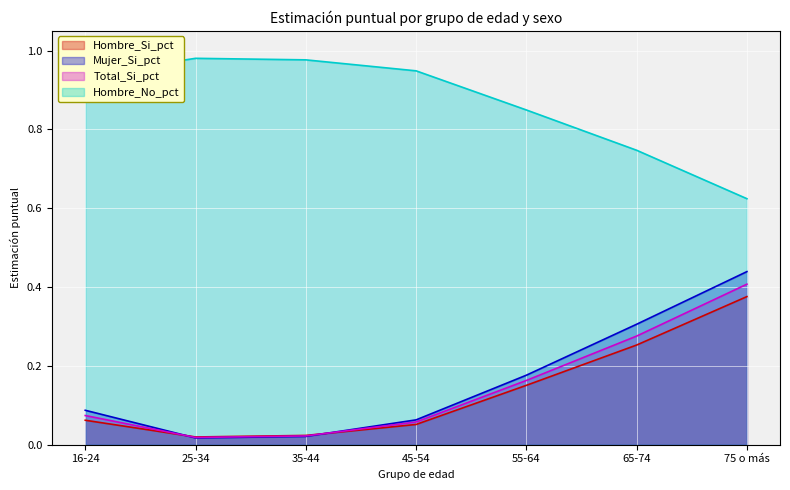

Rank the series at 55-64 from highest to lowest value.

Hombre_No_pct, Mujer_Si_pct, Total_Si_pct, Hombre_Si_pct